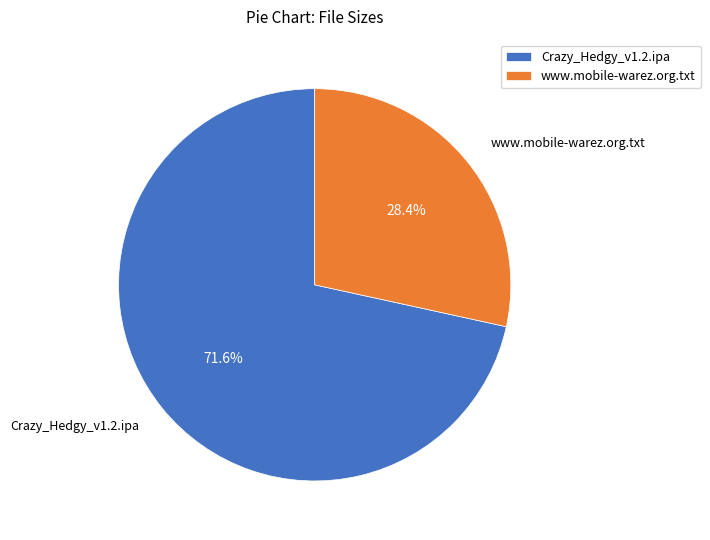

The www.mobile-warez.org.txt slice represents 28% of the pie. True or false?

True